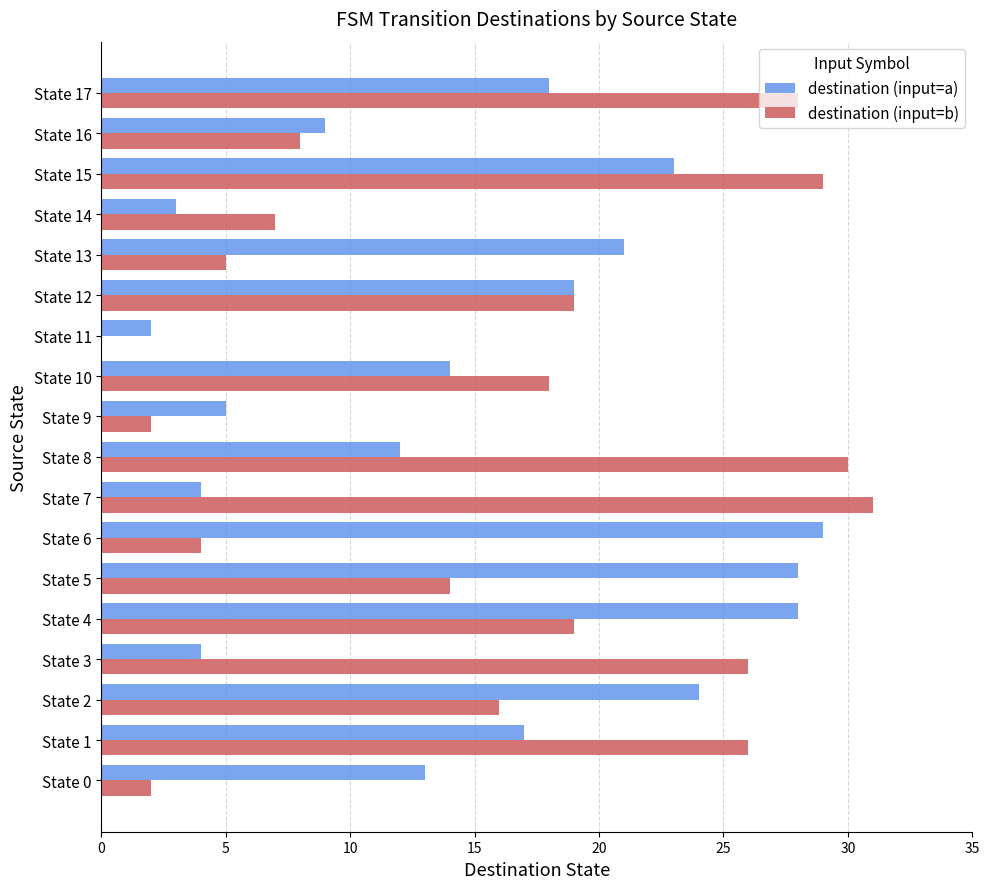

What is the average value of the destination (input=a) series?

15